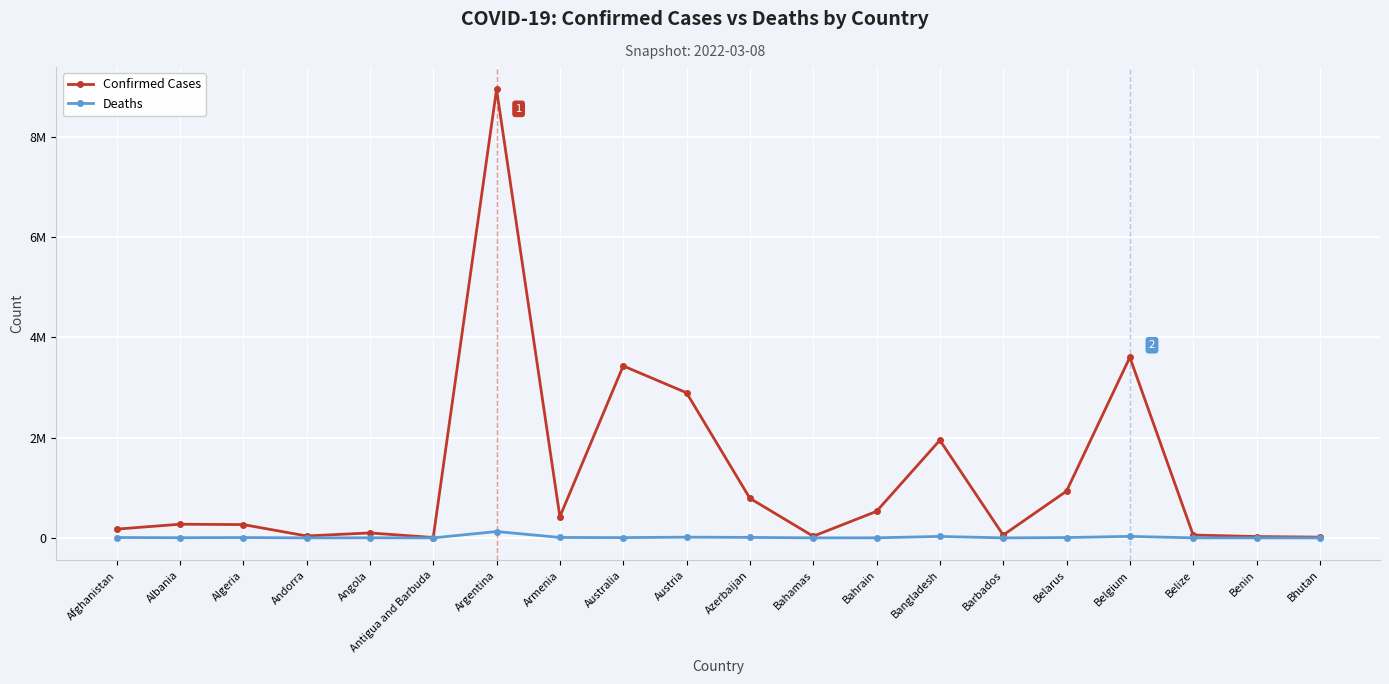

True or false: Deaths and Confirmed Cases intersect in this chart.

False